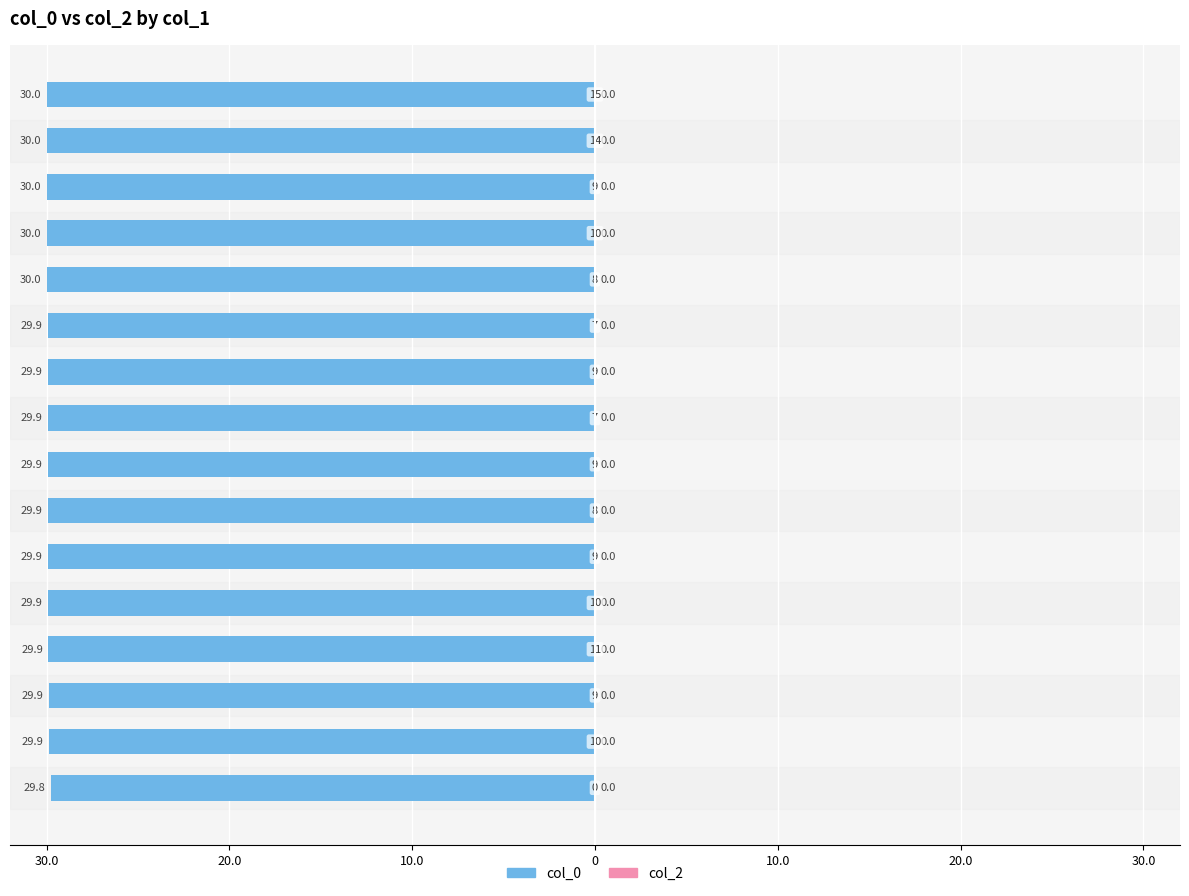

Are the bars horizontal?

Yes